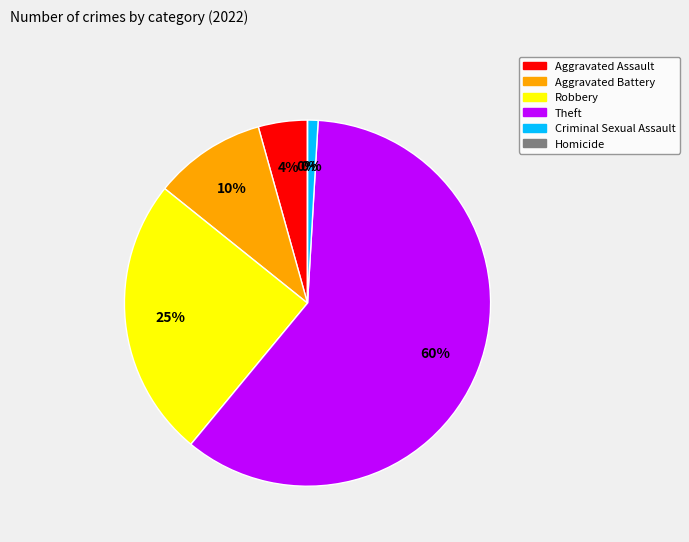

To the nearest percent, what is the average slice percentage?

17%